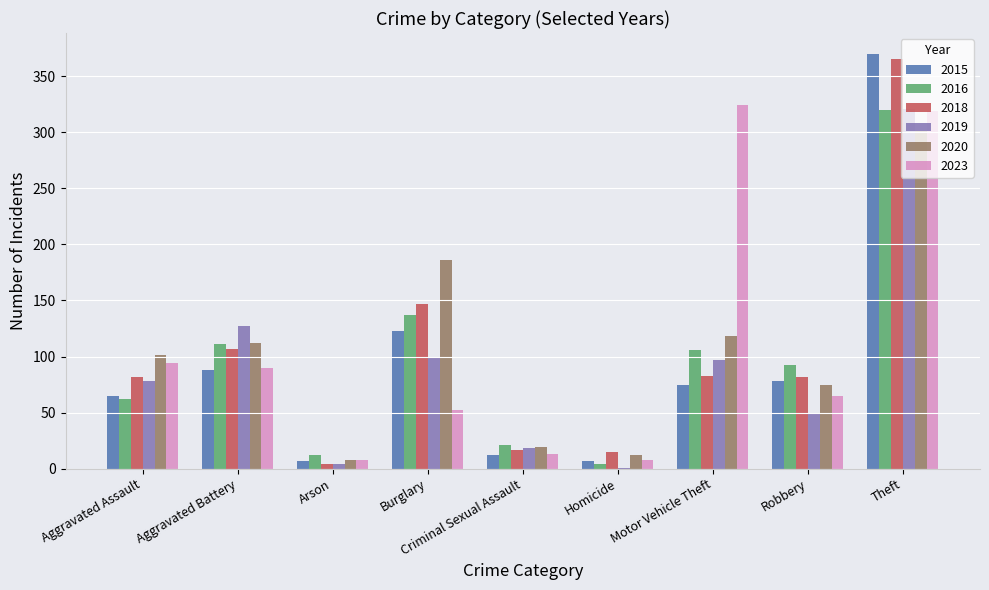

What is the sum of the 2023 values at Theft and Robbery?

384